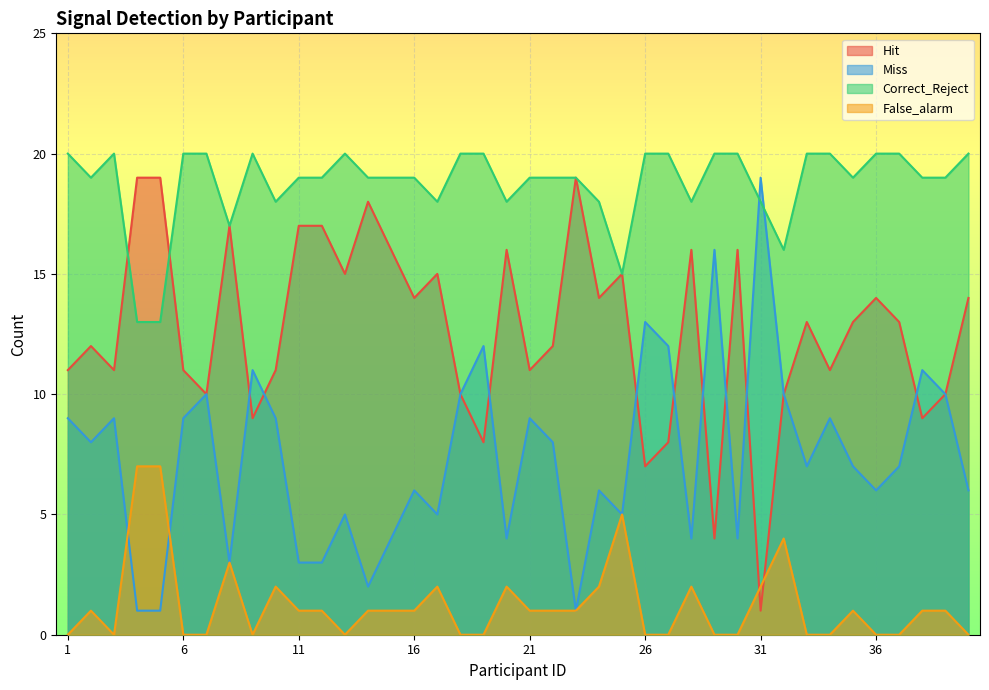

How many data points does each series have?

40